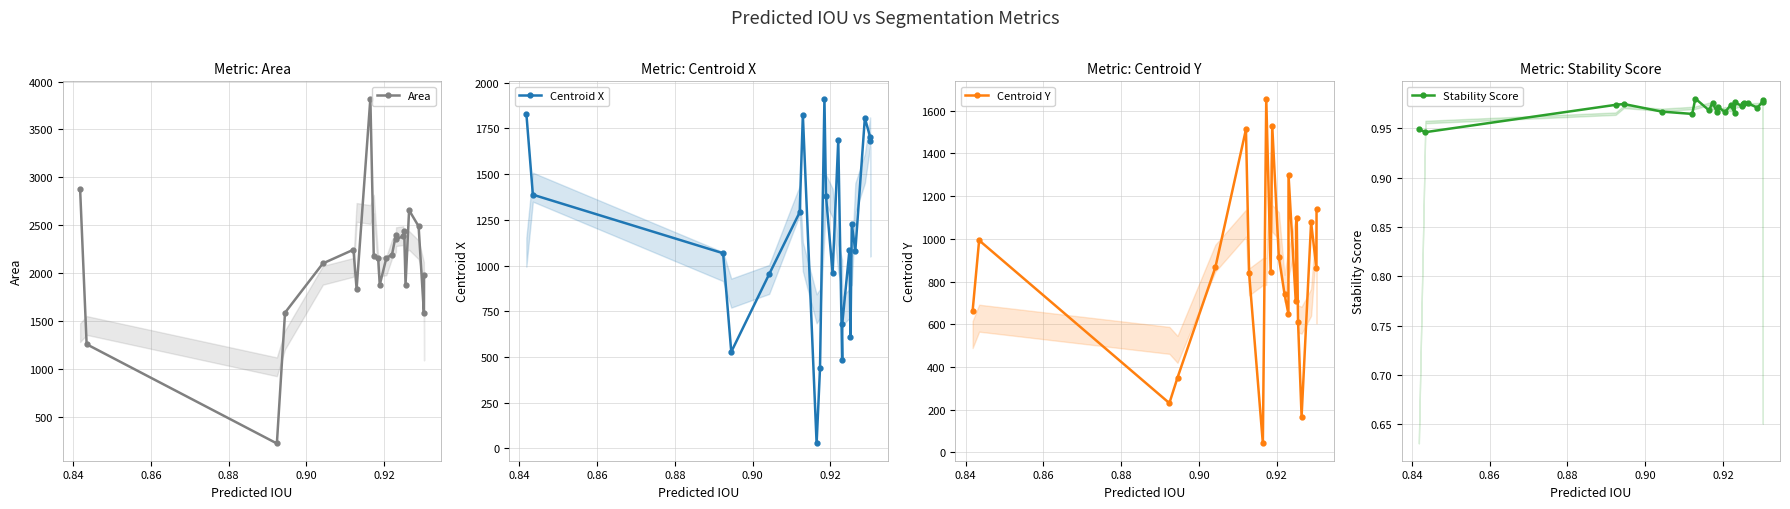

What is the average value of the Stability Score series?

1.0